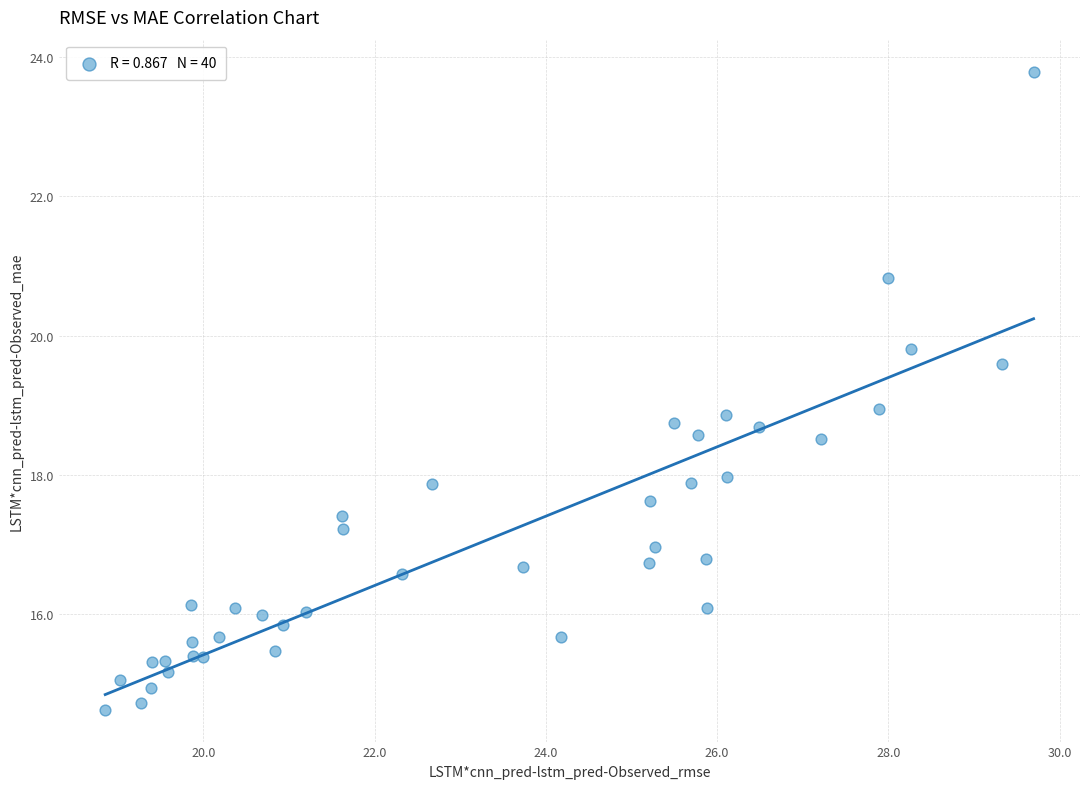

What is the range of Y values (max minus min)?

9.2